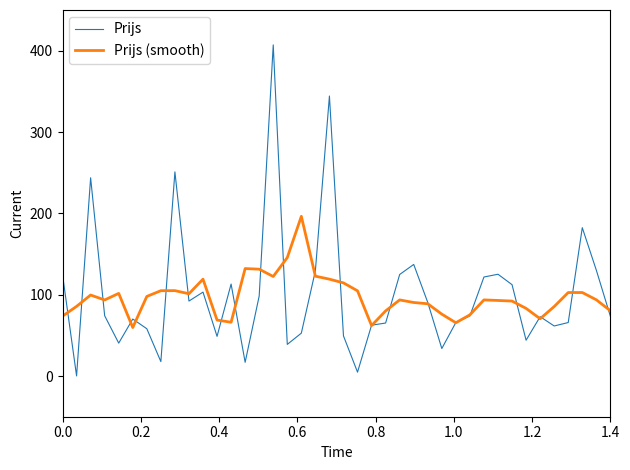

Rank the series by their maximum value, from highest to lowest.

Prijs, Prijs (smooth)